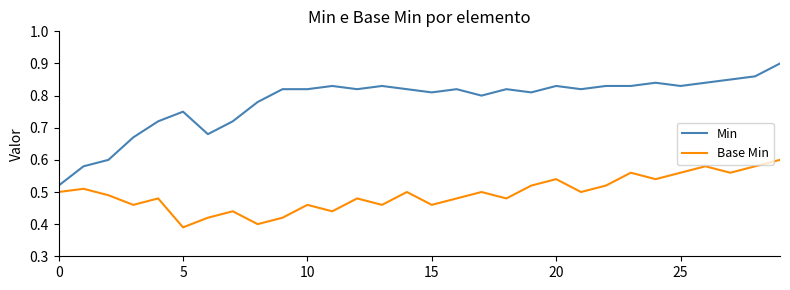

Rank the series by their average value, from lowest to highest.

Base Min, Min